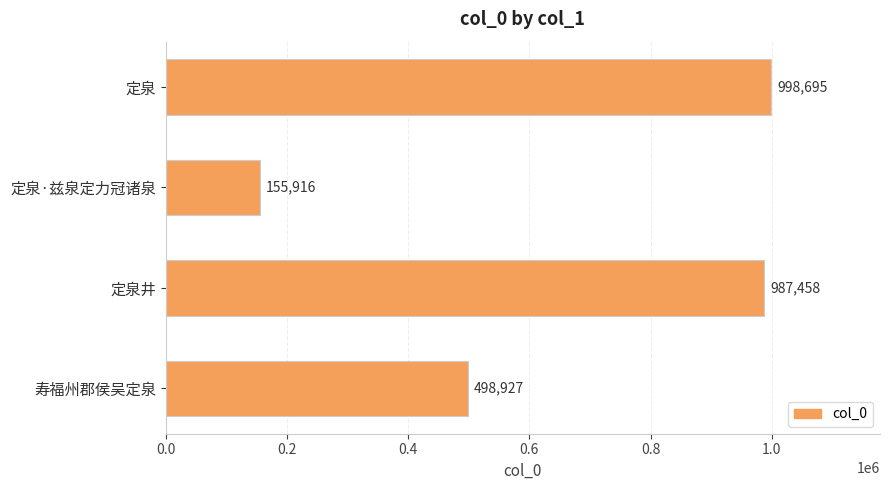

What is the average value?

660249